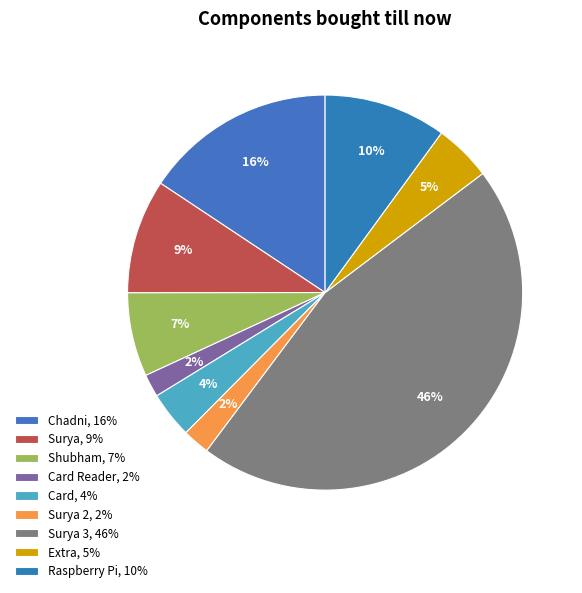

Count the number of slices in the pie.

9